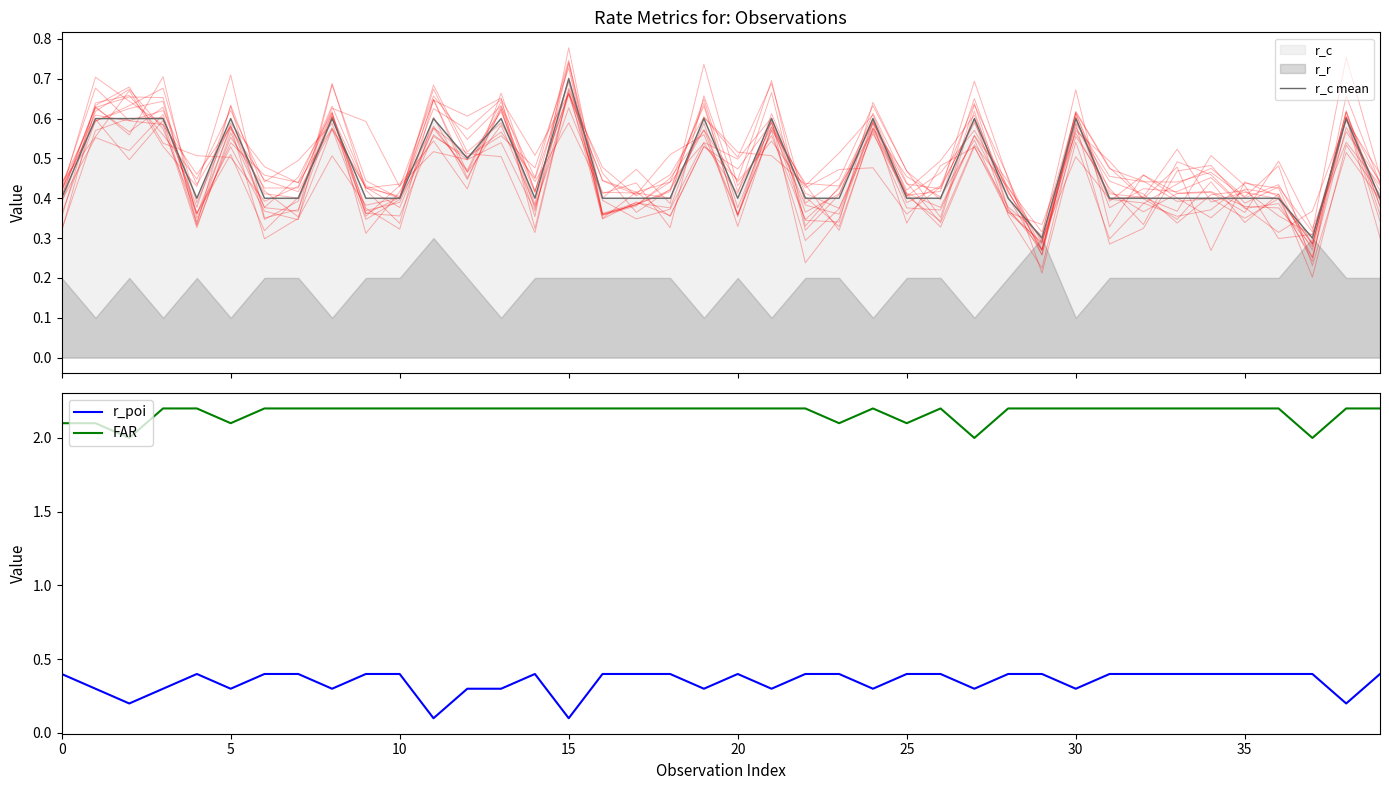

True or false: r_poi and FAR cross at least once.

False